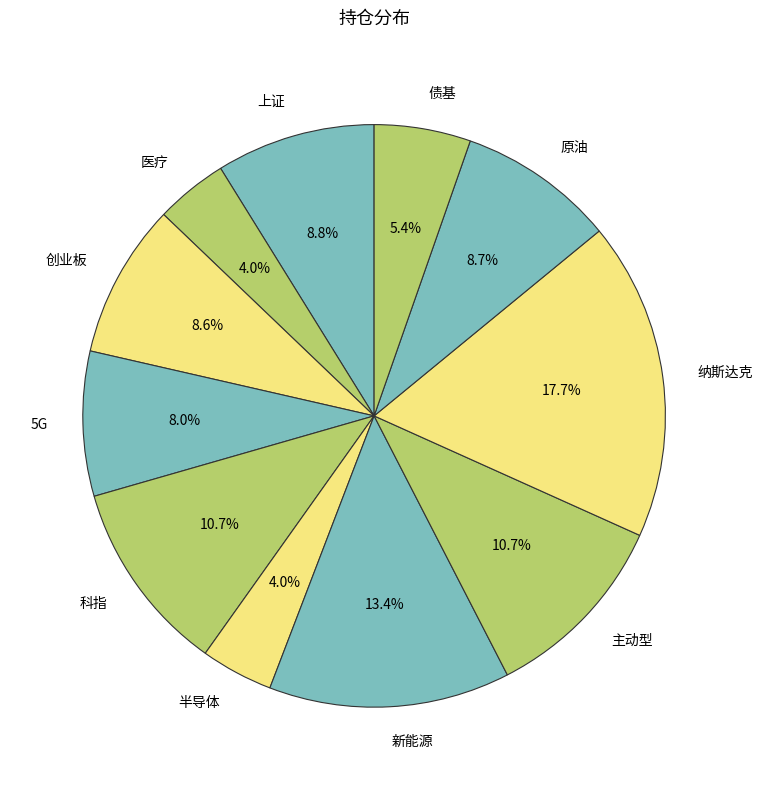

Does 纳斯达克 represent more than half of the total?

No